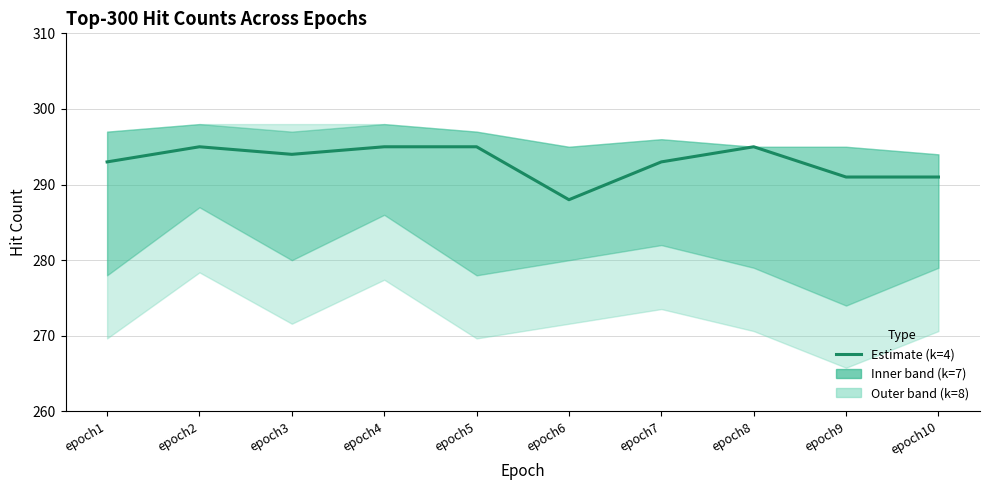

At which label does the data first exceed 294?

epoch2